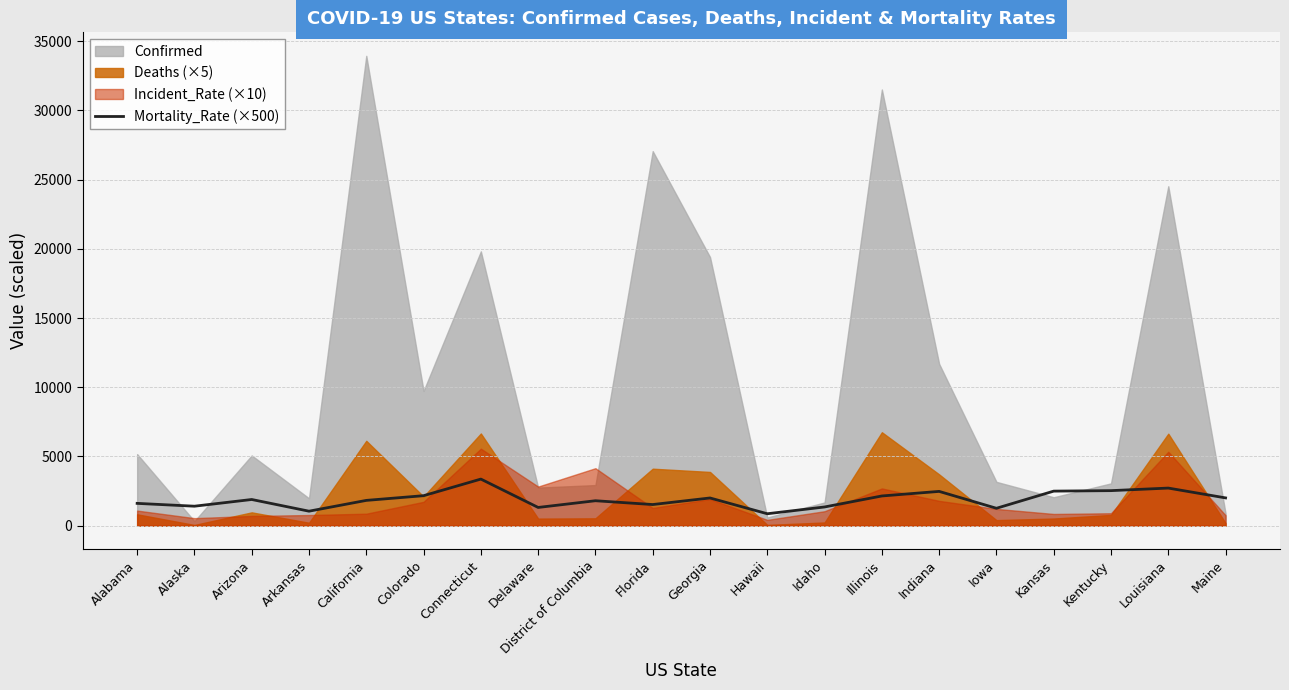

How many lines are shown in the chart?

1